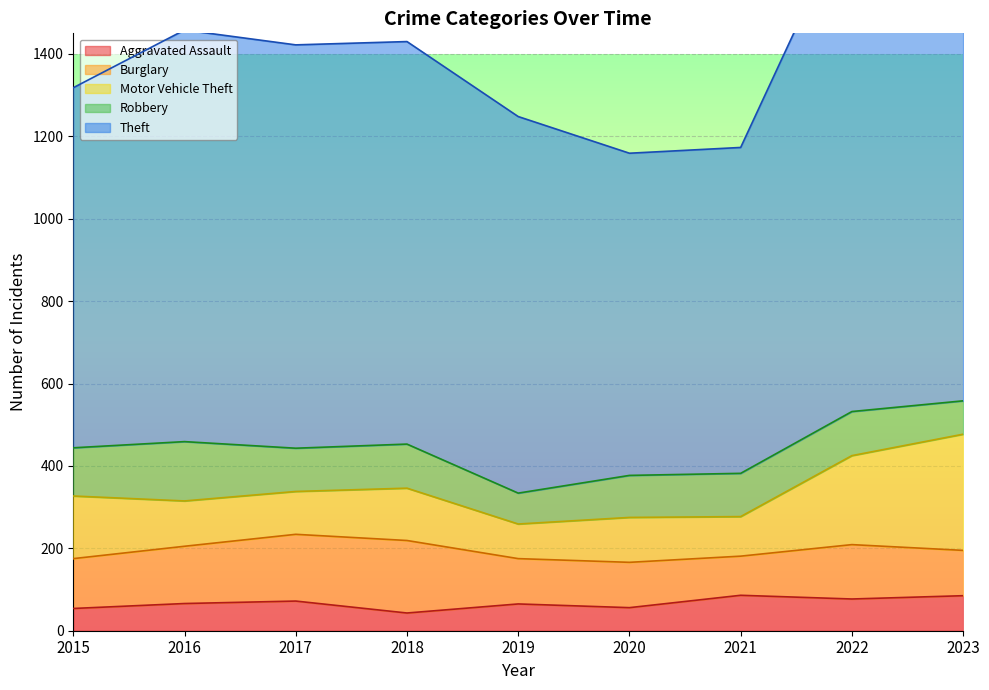

How many series are shown in this chart?

5